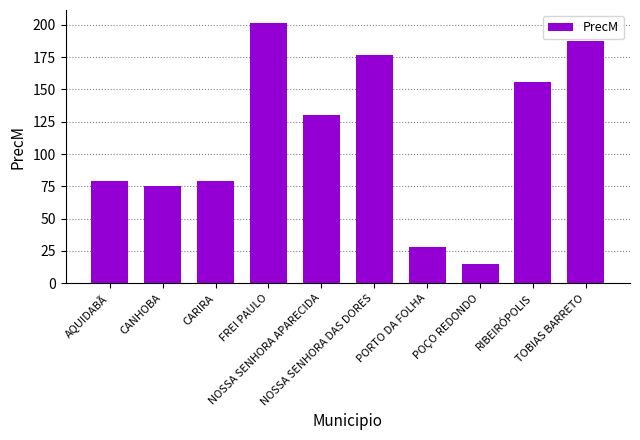

What is the sum of all values?

1127.4